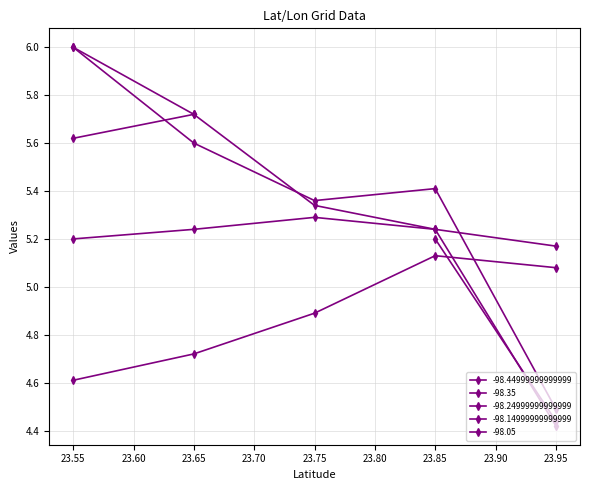

Where do -98.35 and -98.24999999999999 first cross each other?

23.95 and 23.85